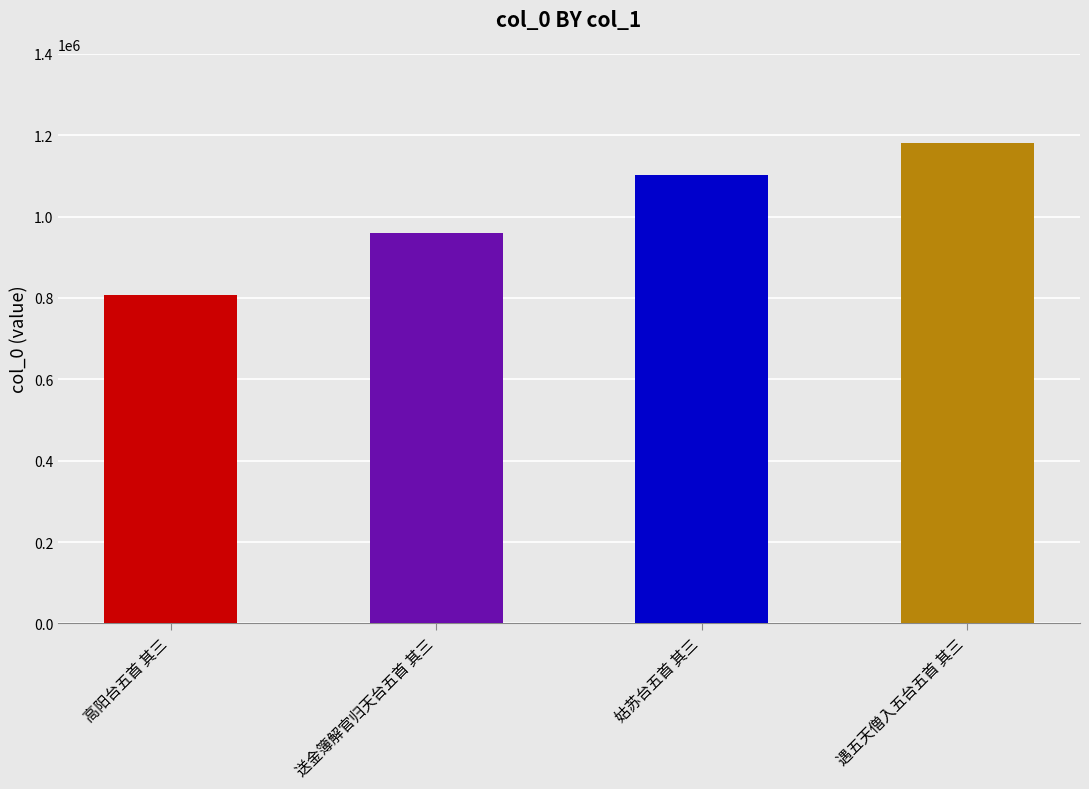

What is the average value?

1012126